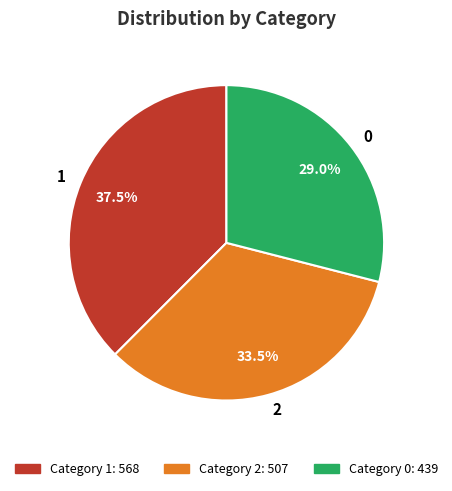

Rank the categories by value from highest to lowest.

1, 2, 0